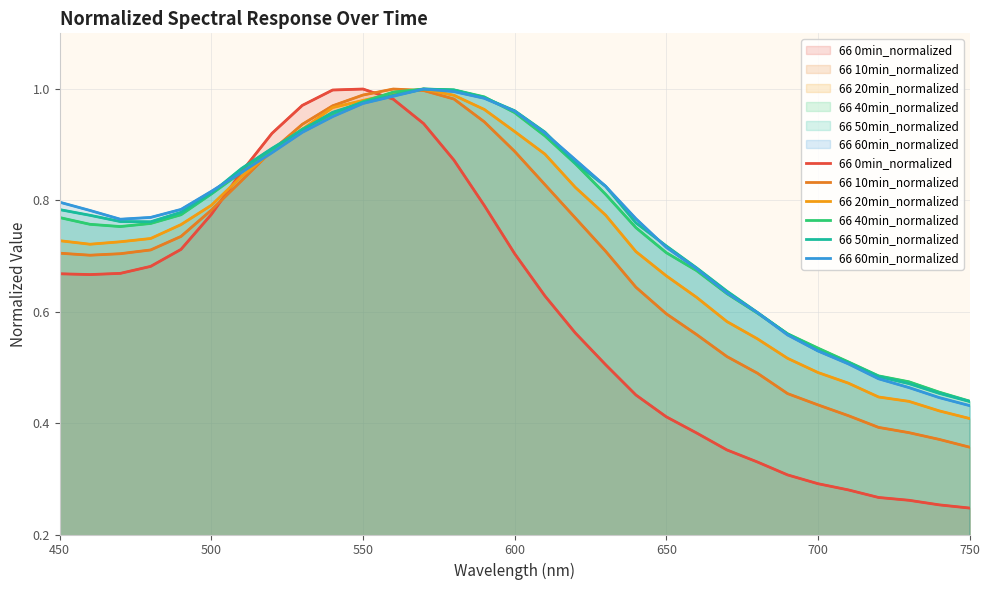

Is the value of 66 60min_normalized at 13 greater than the value of 66 50min_normalized at 27?

Yes